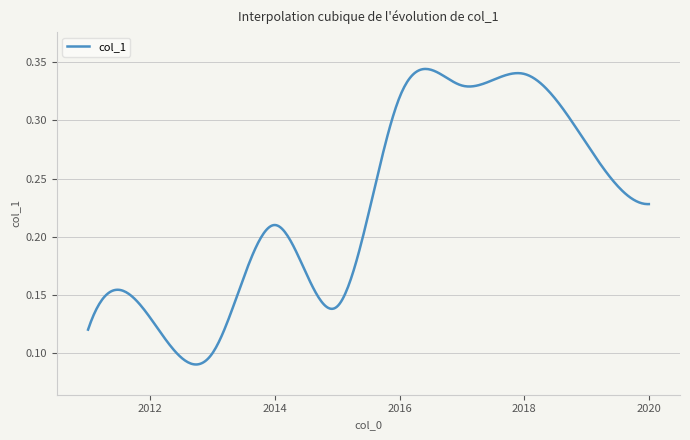

List the labels in order of value, smallest first.

2013, 2011, 2012, 2015, 2014, 2020, 2019, 2016, 2017, 2018